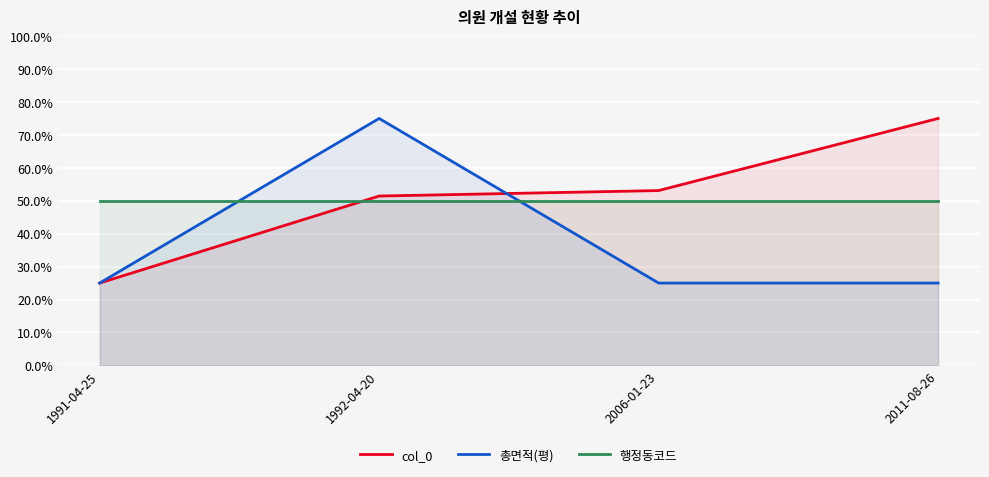

Is it true that 총면적(평) equals 25.0 at 2006-01-23?

True